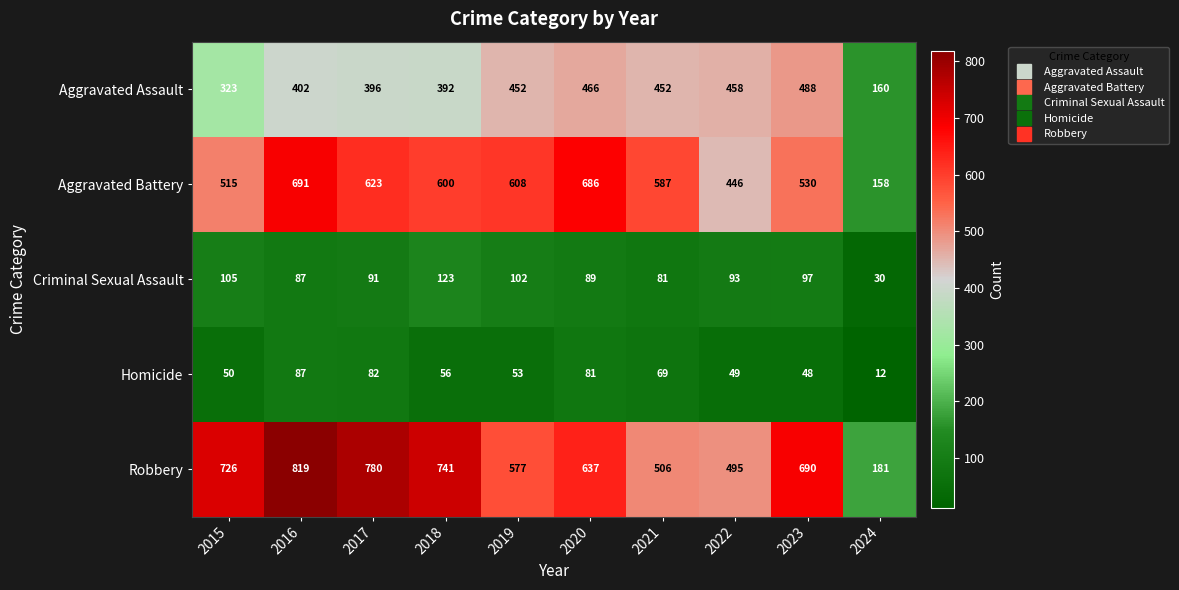

What is the difference between the Robbery values at 2022 and 2023?

195